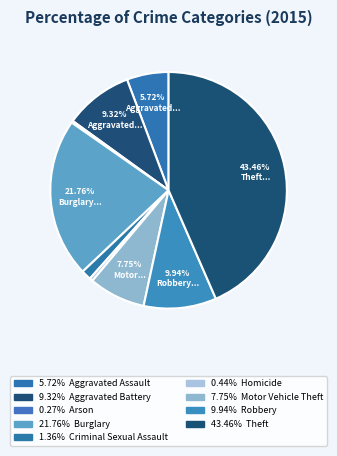

Count the number of slices in the pie.

9